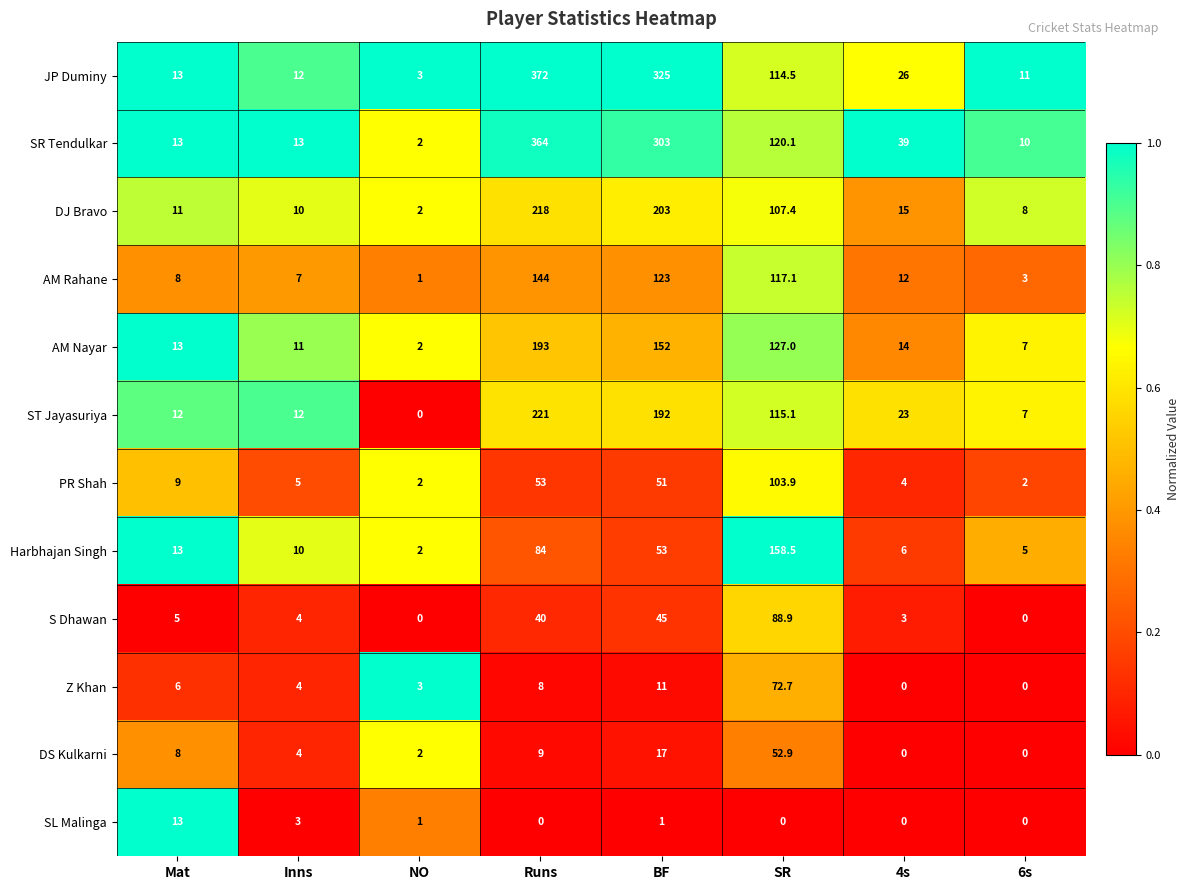

The SR Tendulkar series shows 120.1 at SR. True or false?

True